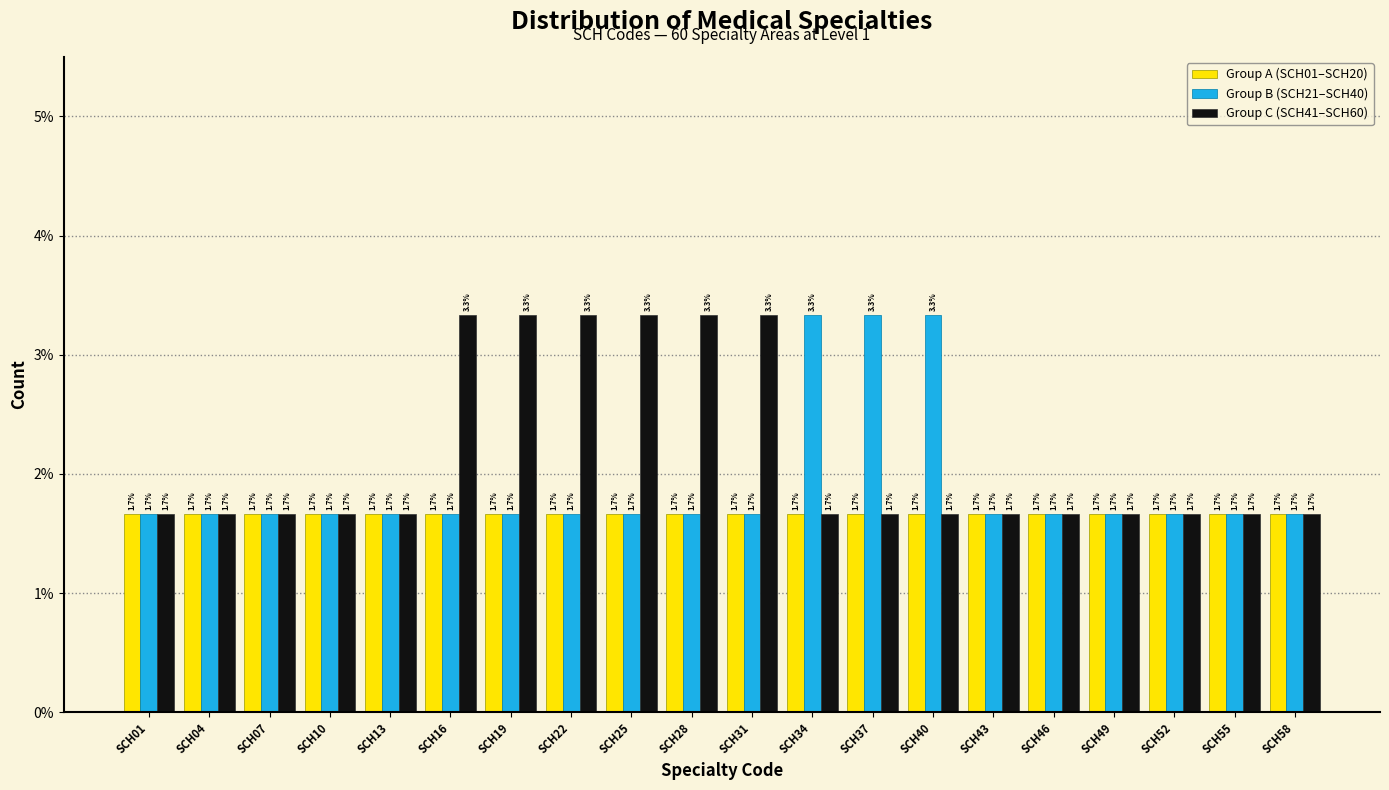

Reading left to right, extract all data points from this chart.

Group A (SCH01–SCH20): 1.7	1.7	1.7	1.7	1.7	1.7	1.7	1.7	1.7	1.7	1.7	1.7	1.7	1.7	1.7	1.7	1.7	1.7	1.7	1.7
Group B (SCH21–SCH40): 1.7	1.7	1.7	1.7	1.7	1.7	1.7	1.7	1.7	1.7	1.7	3.3	3.3	3.3	1.7	1.7	1.7	1.7	1.7	1.7
Group C (SCH41–SCH60): 1.7	1.7	1.7	1.7	1.7	3.3	3.3	3.3	3.3	3.3	3.3	1.7	1.7	1.7	1.7	1.7	1.7	1.7	1.7	1.7